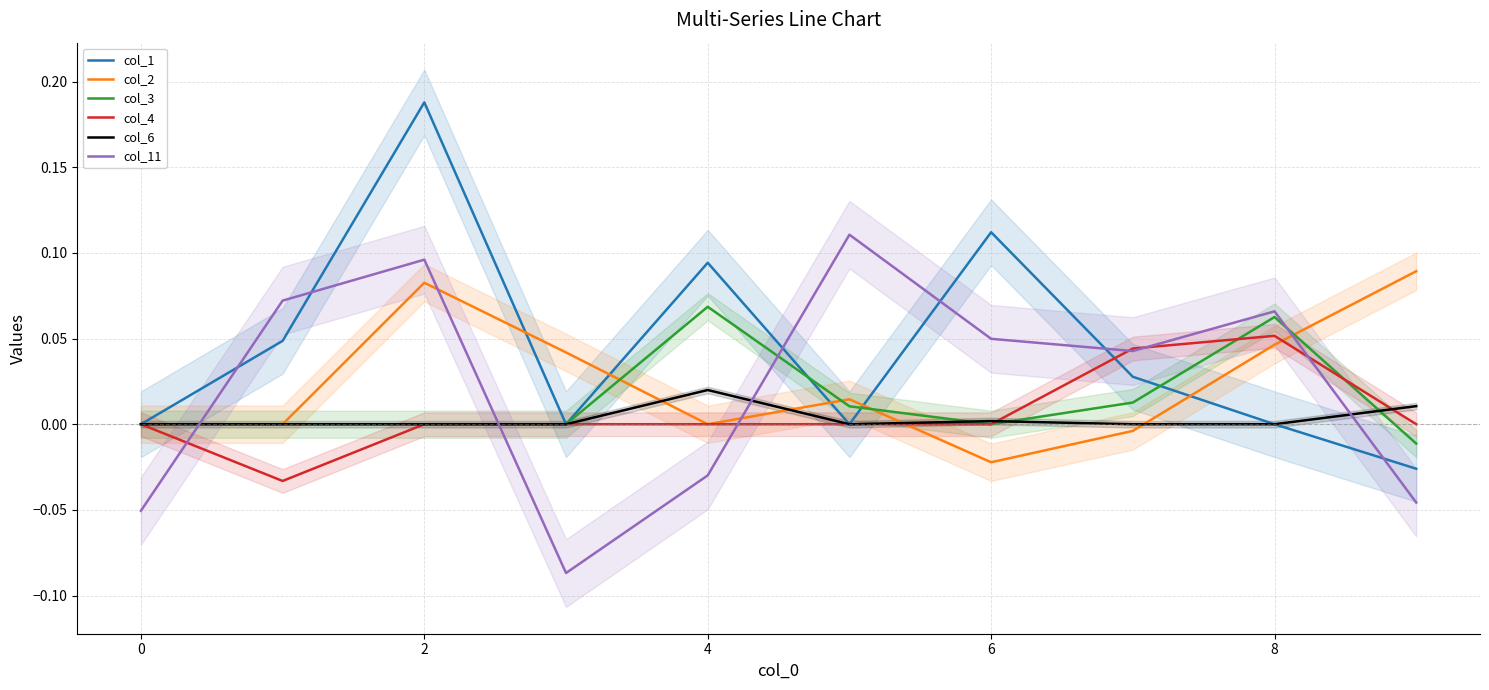

What is the spread (max minus min) of values at 8?

0.1